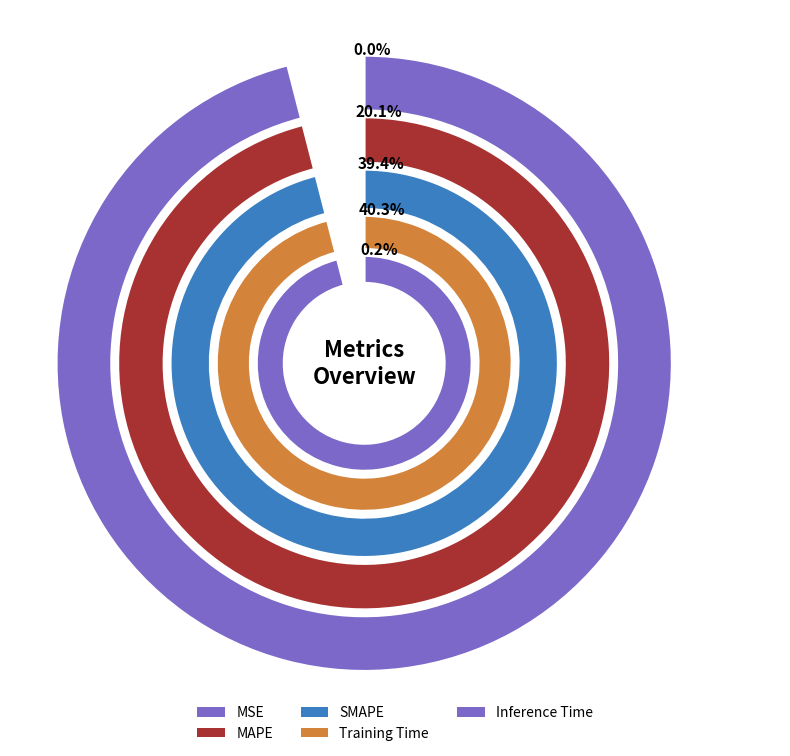

The Inference Time slice represents 0% of the pie. True or false?

True